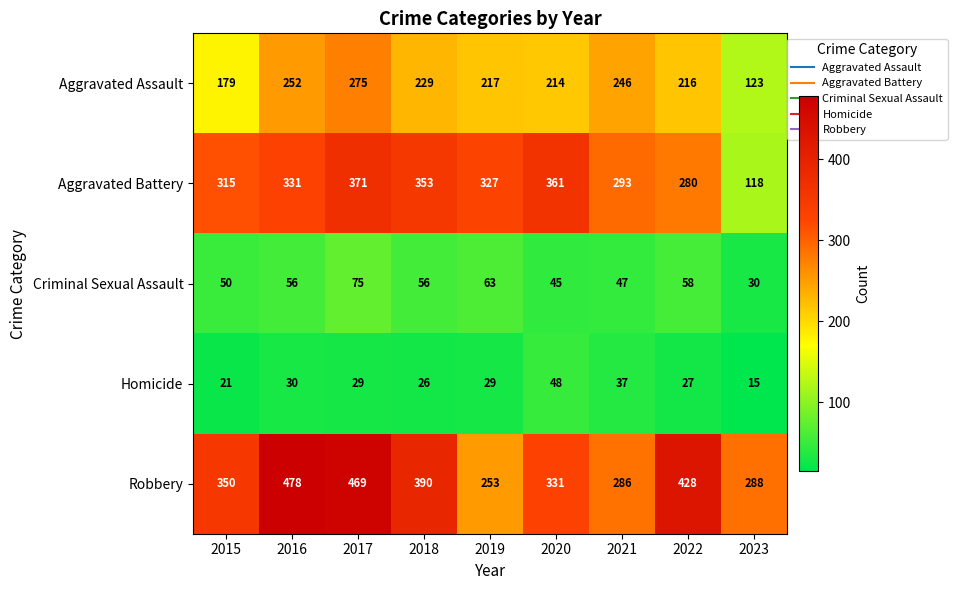

What is the smallest value displayed?

15